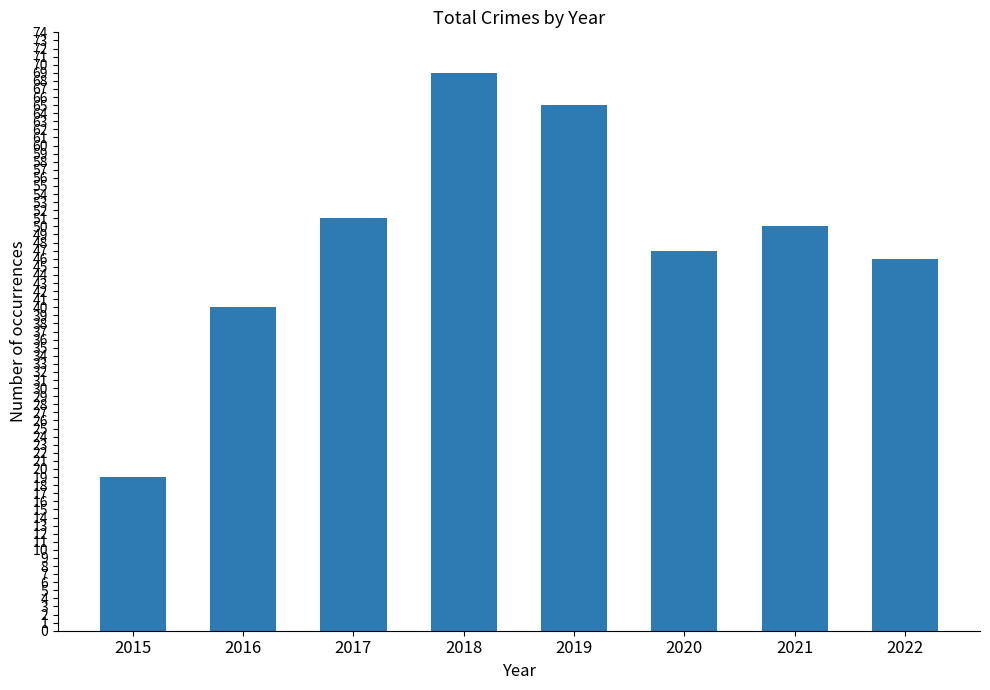

What is the greatest value displayed?

69